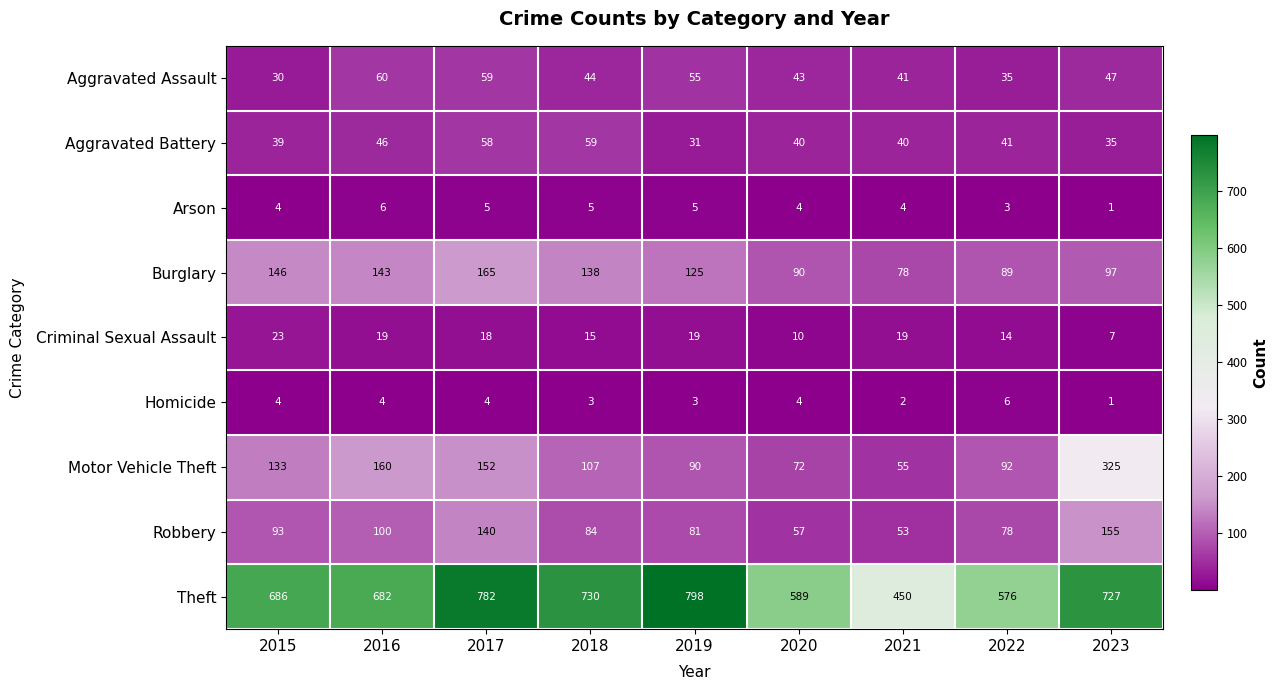

At which category does the chart reach its minimum across all series?

2023